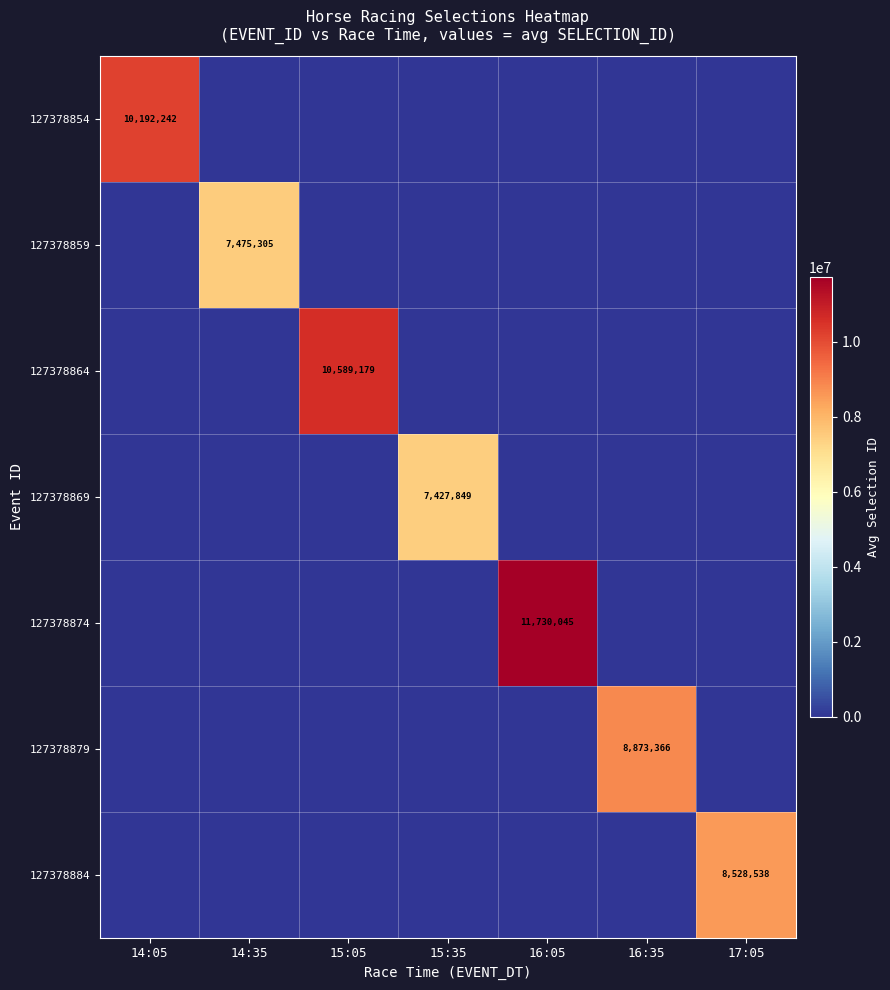

Which label corresponds to the smallest value in the chart?

14:35